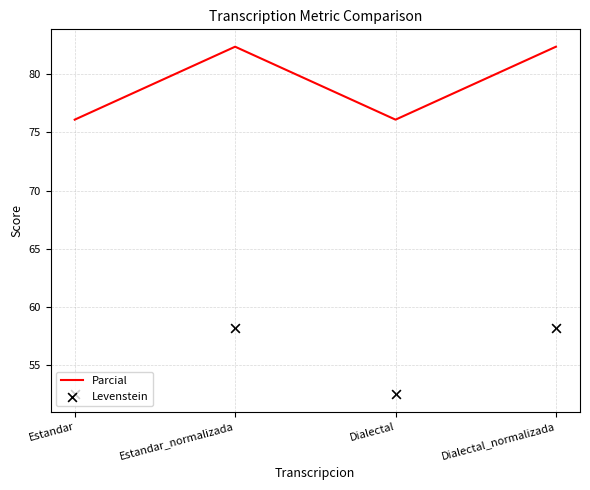

Which series has the widest spread of Y values?

Parcial